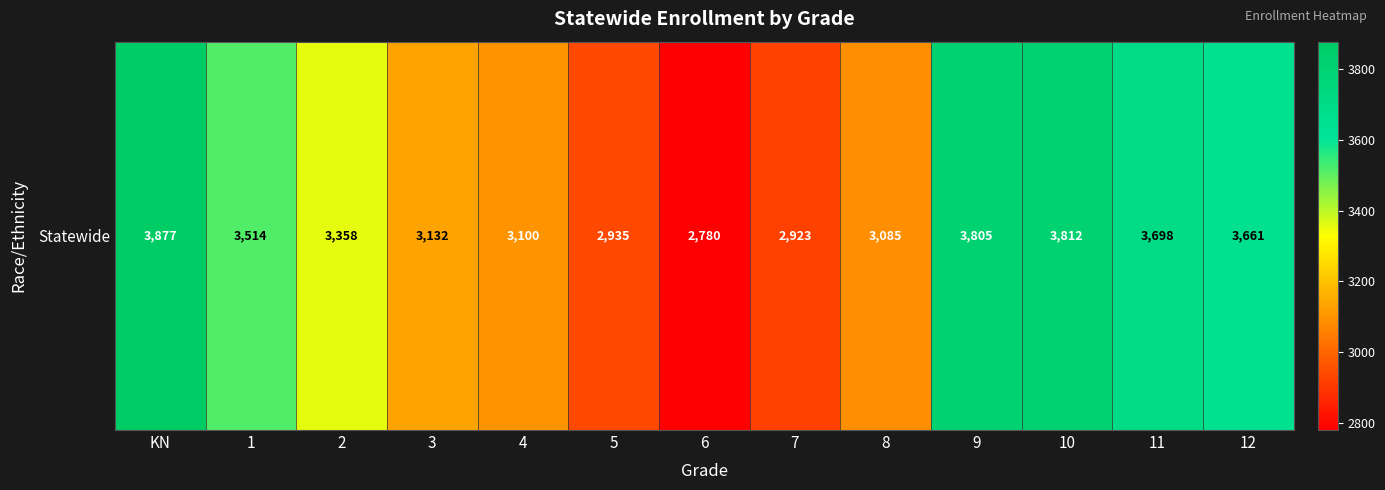

What is the change in value from 1 to 3?

-382